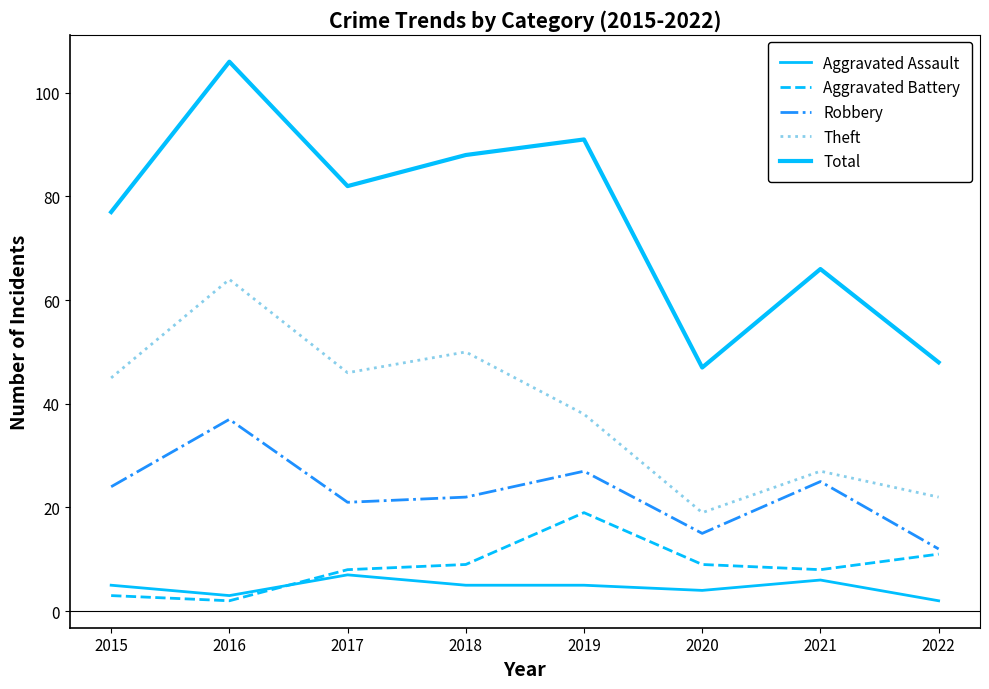

True or false: Aggravated Assault has more than 0 interior local peaks.

True